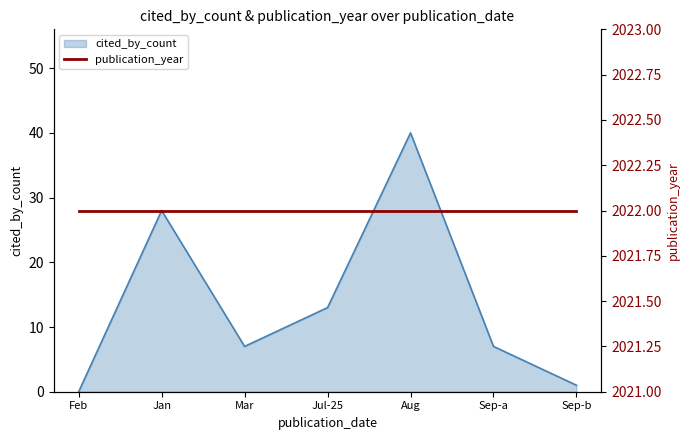

Reading left to right, transcribe all the data shown in this chart.

0	28	7	13	40	7	1